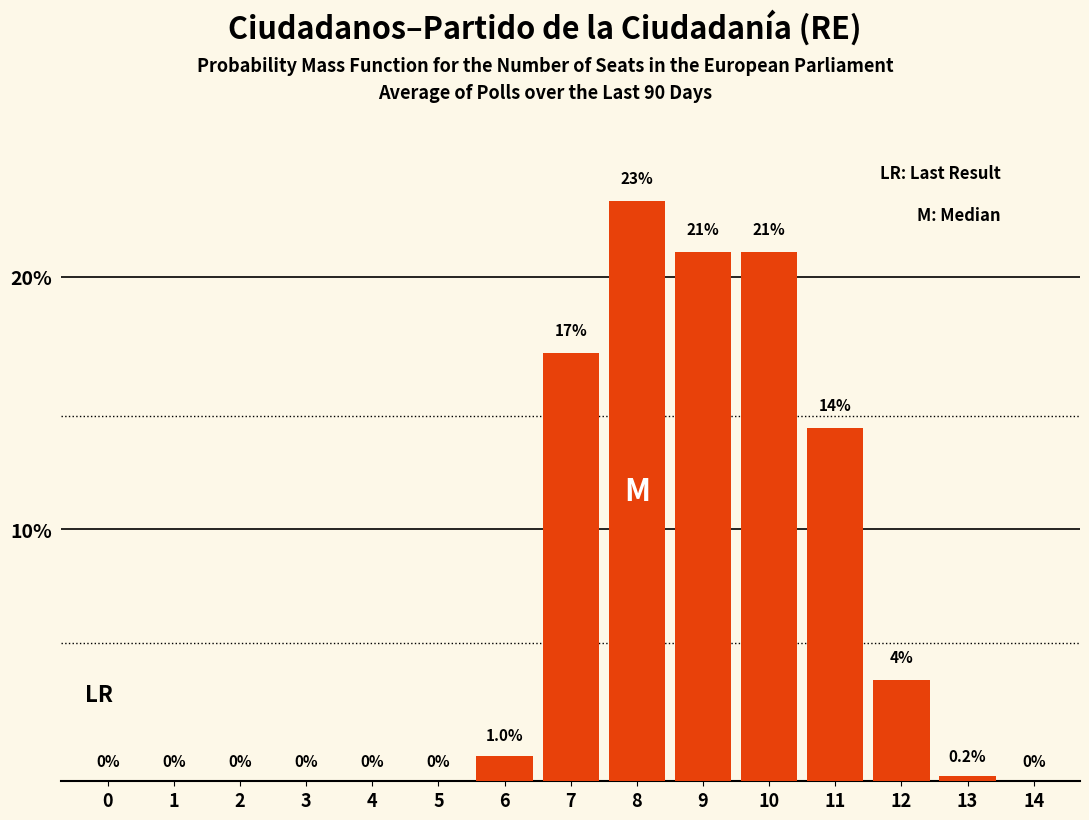

Reading left to right, what are all the values shown in this chart?

0=0.0	1=0.0	2=0.0	3=0.0	4=0.0	5=0.0	6=1.0	7=17.0	8=23.0	9=21.0	10=21.0	11=14.0	12=4.0	13=0.2	14=0.0